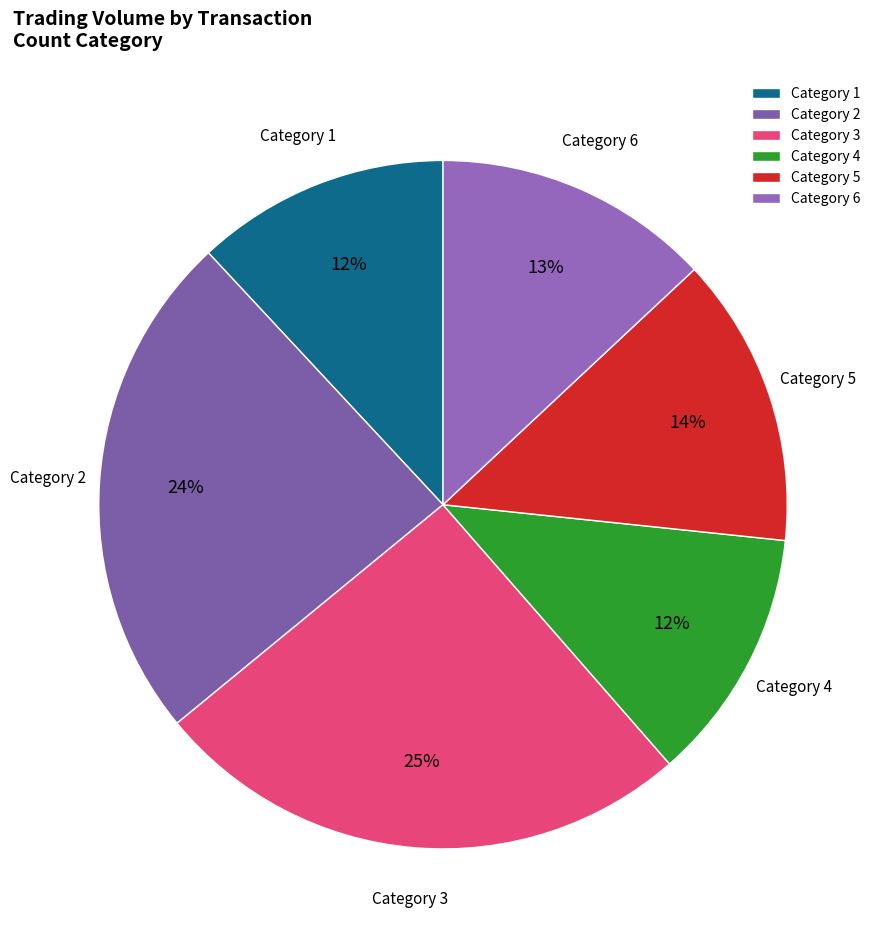

True or false: Category 2 accounts for 14% of the total.

False